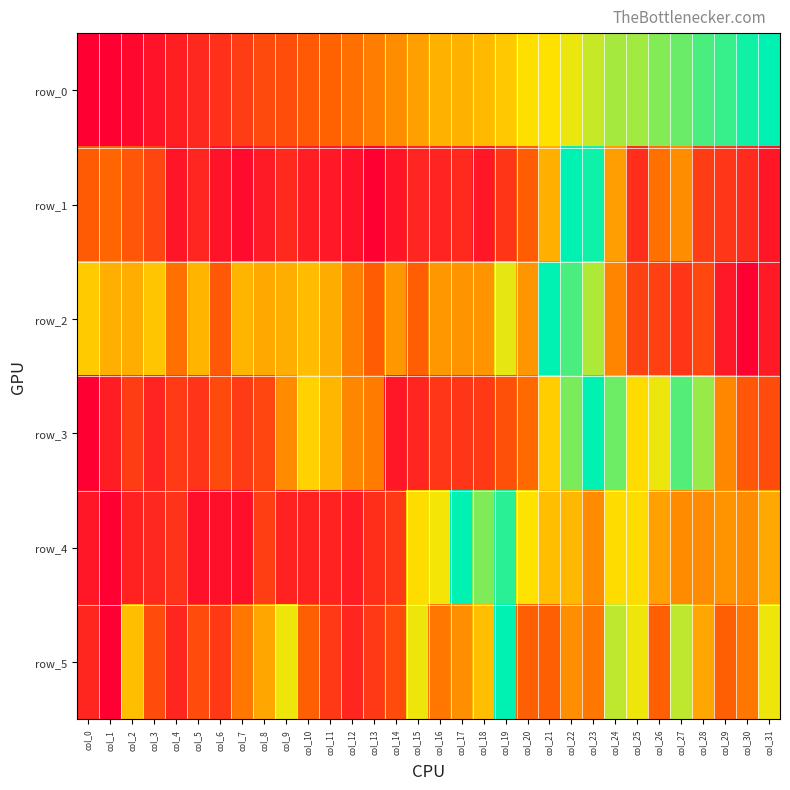

What is the highest value of the row_0 series?

1.0